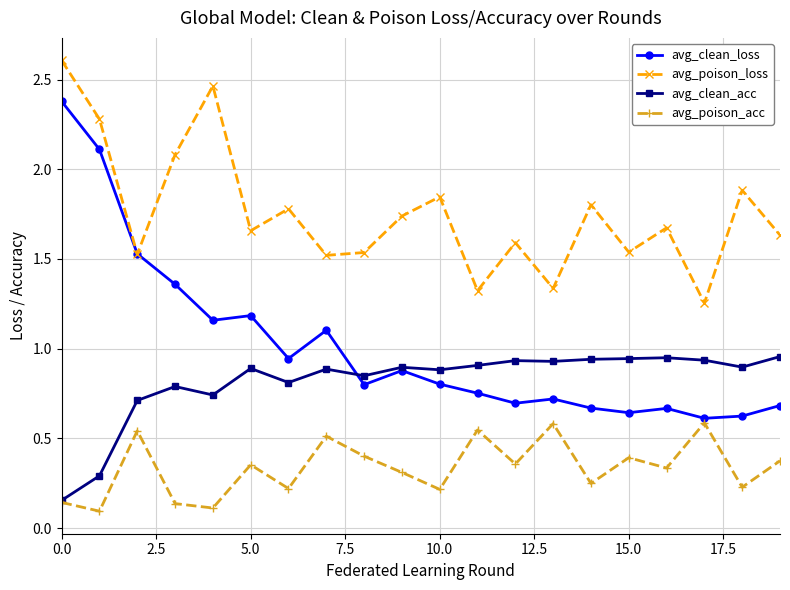

What are all the series names shown in the legend?

avg_clean_loss, avg_poison_loss, avg_clean_acc, avg_poison_acc